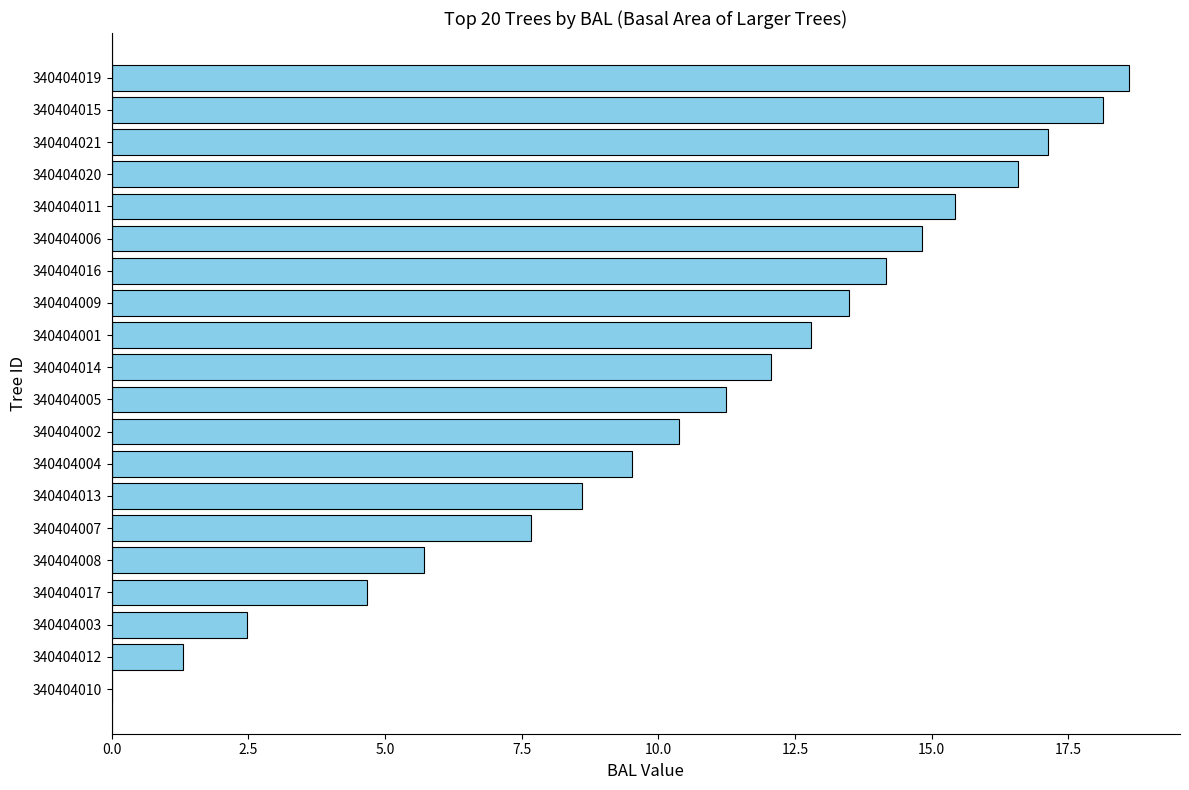

How many data points does each series have?

20